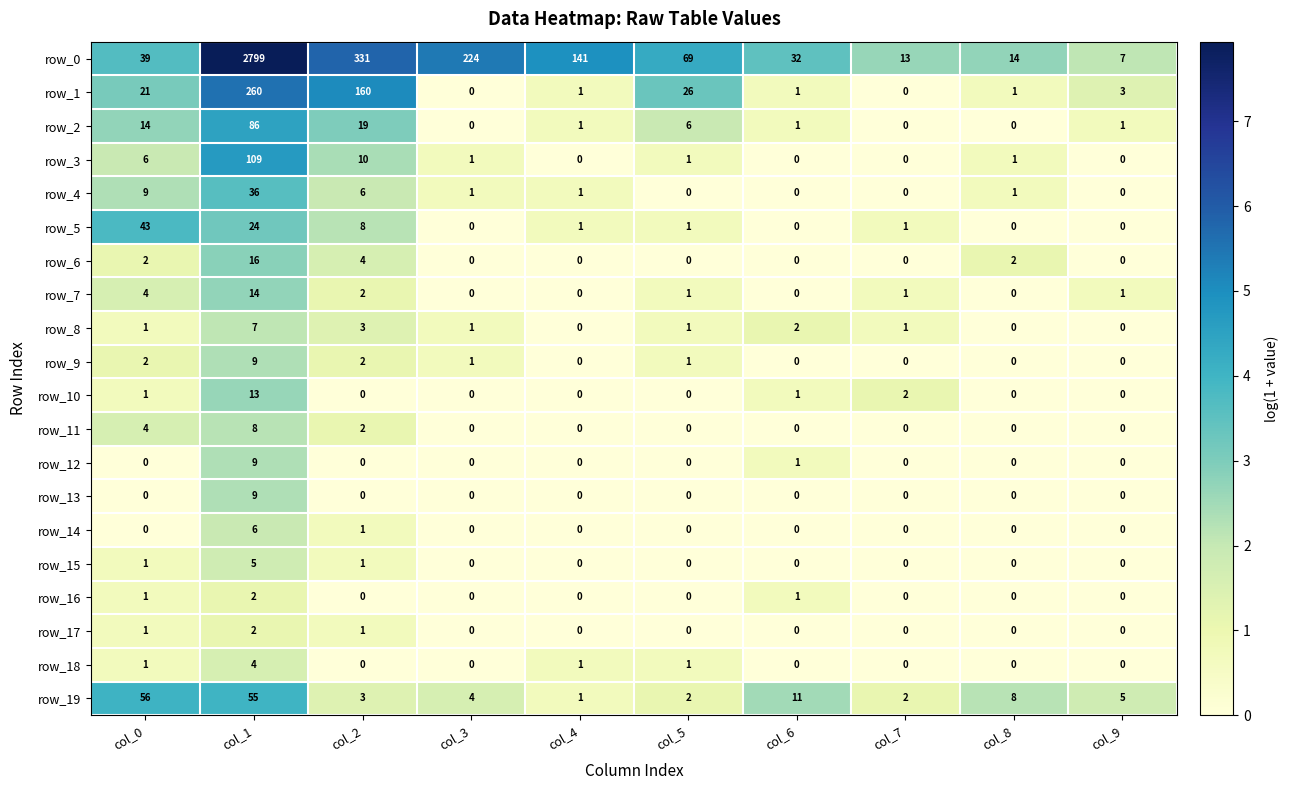

What is the total value across all series at col_7?

20